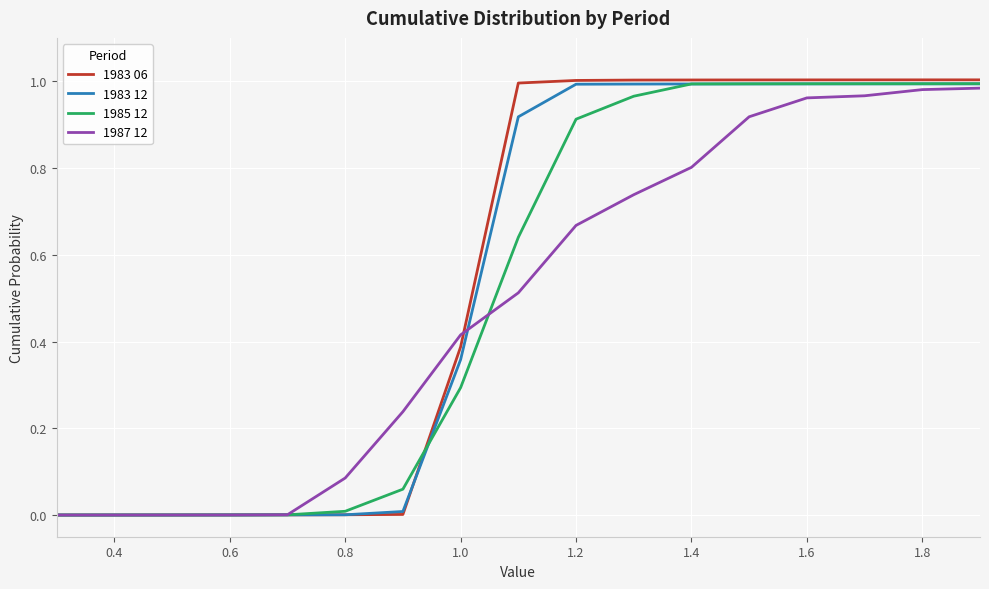

Which series has the largest range (max minus min)?

1983 06